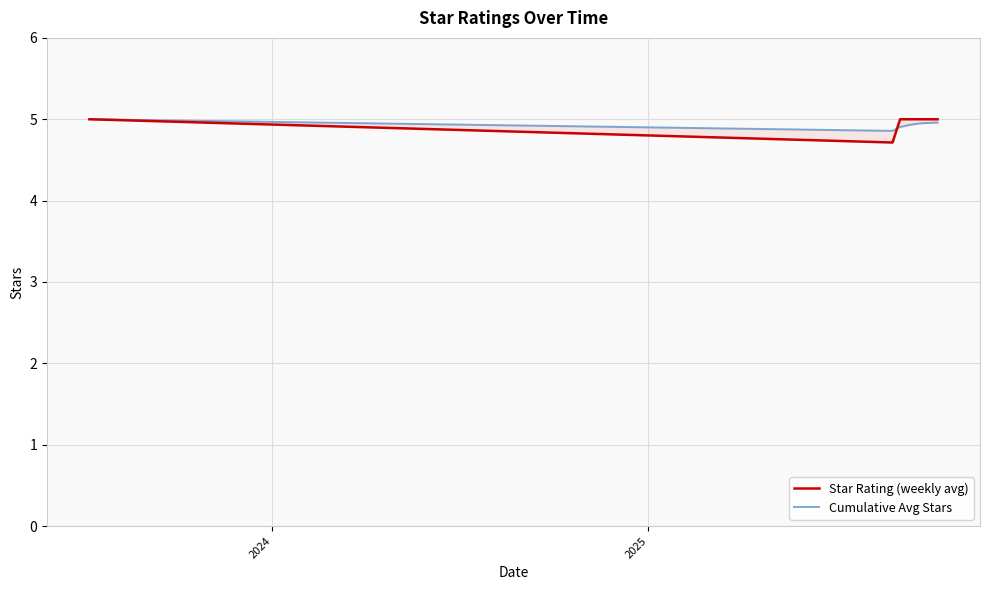

The Cumulative Avg Stars series shows 4.9 at 2024. True or false?

True